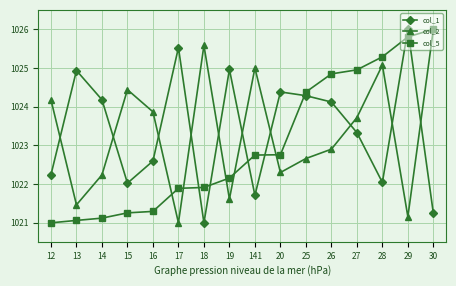

What is the difference between the col_2 values at 14 and 26?

0.7